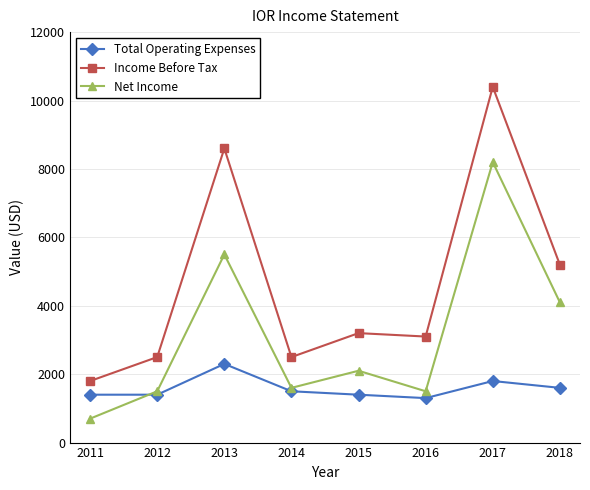

What are all the series names shown in the legend?

Total Operating Expenses, Income Before Tax, Net Income